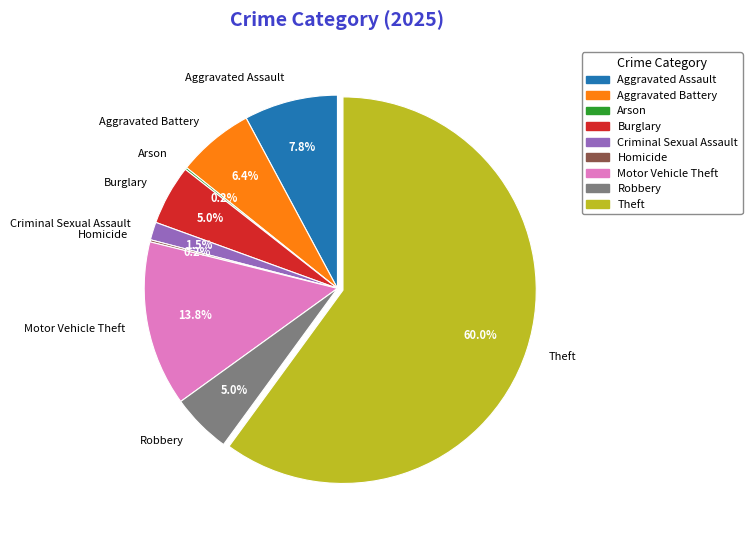

Which category accounts for the majority?

Theft